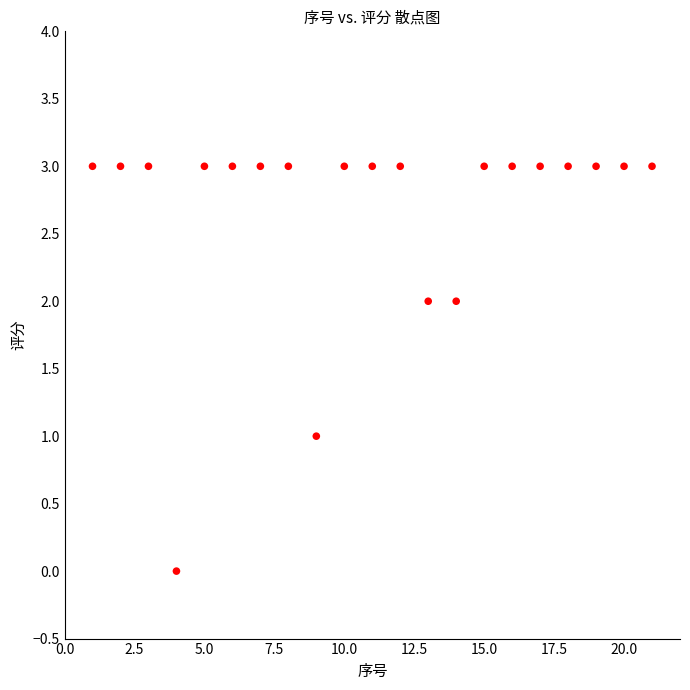

What is the range of Y values (max minus min)?

3